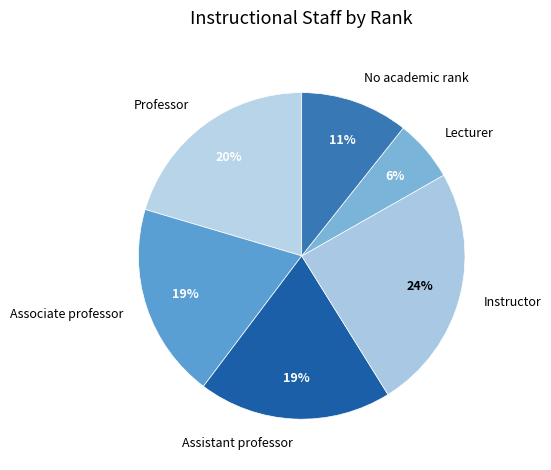

Is there a majority slice in this chart?

No